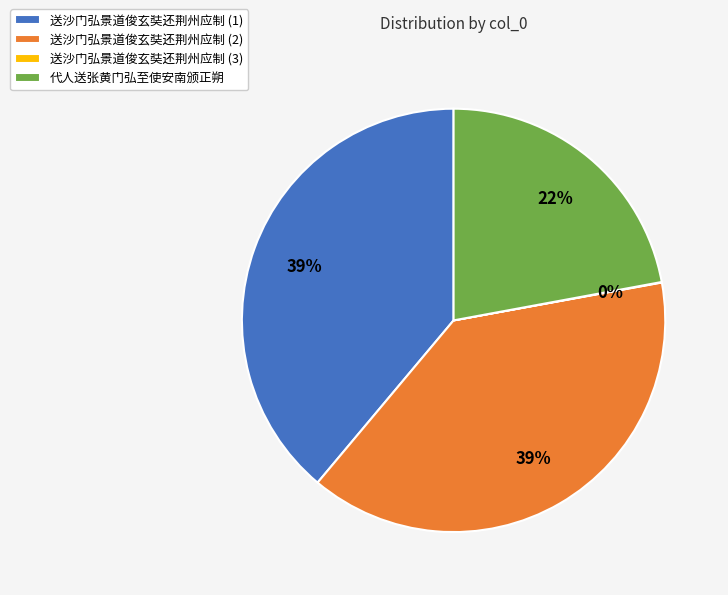

What percentage is the 送沙门弘景道俊玄奘还荆州应制 (2) slice, to the nearest percent?

39%